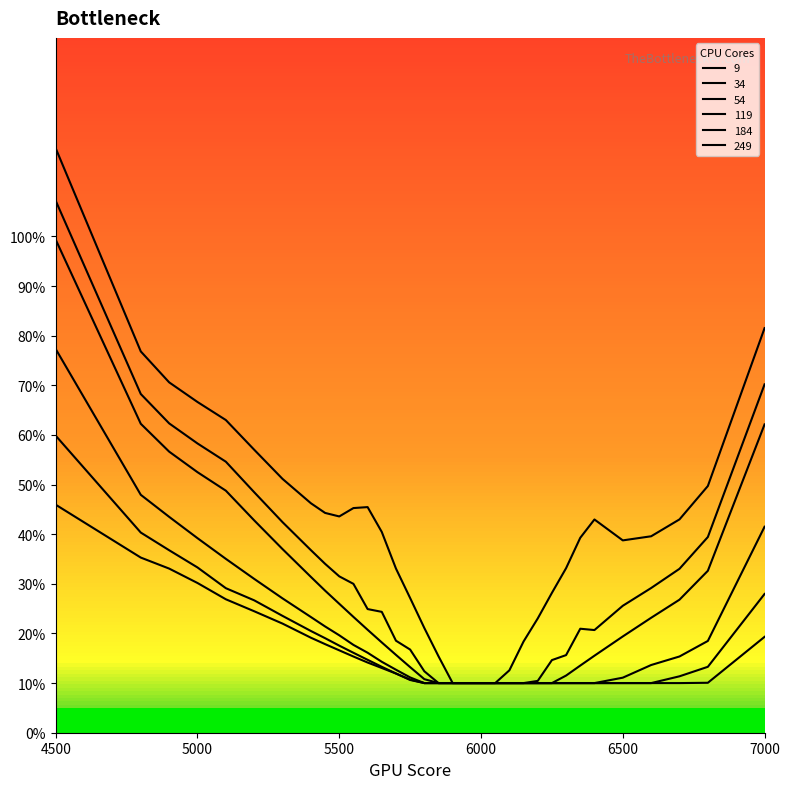

Where is the first local minimum for 9?

5500